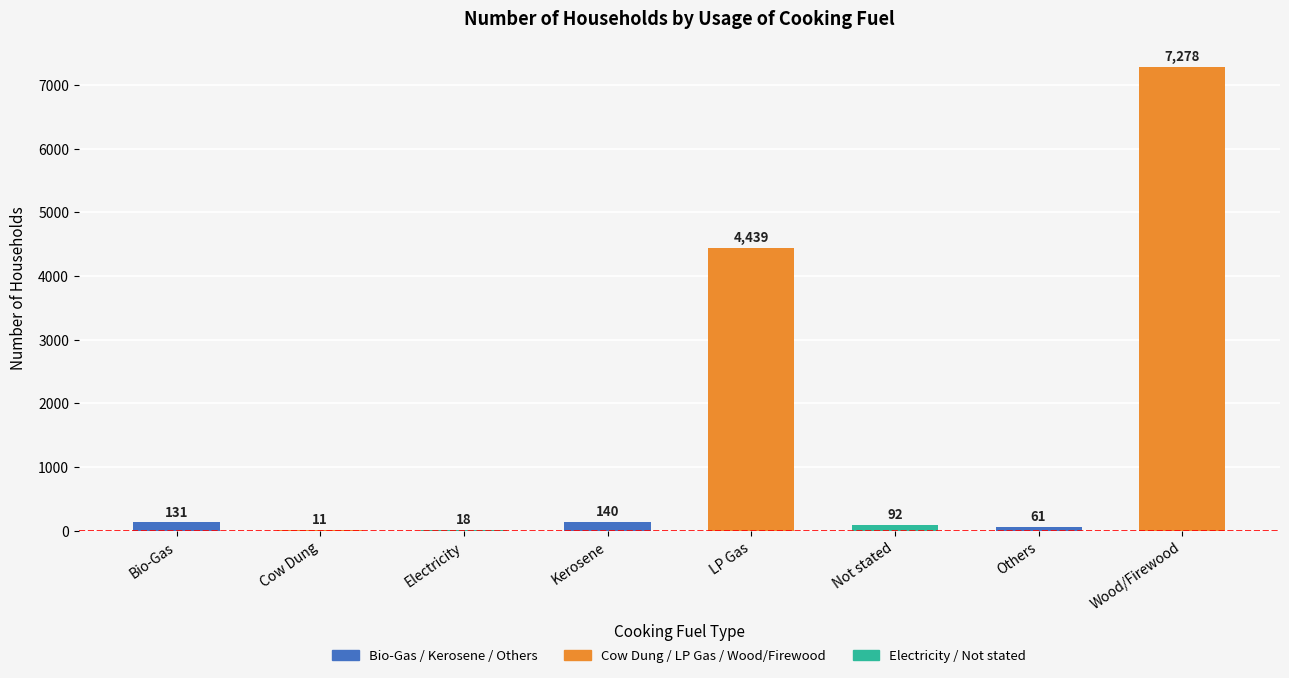

What value does the data have at LP Gas, to the nearest 10?

4440